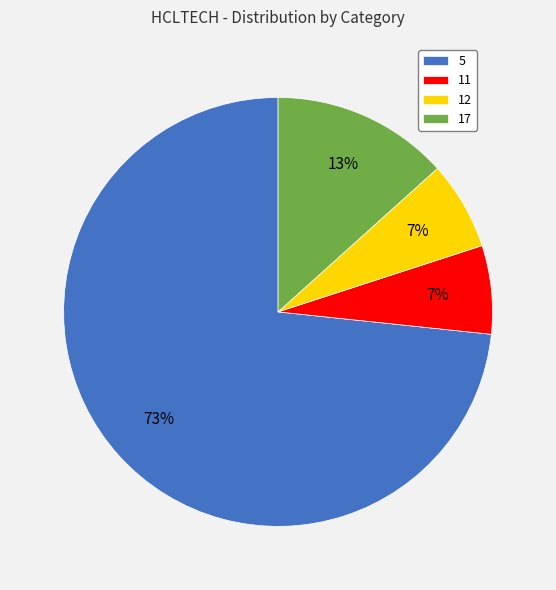

How many slices are in this pie chart?

4